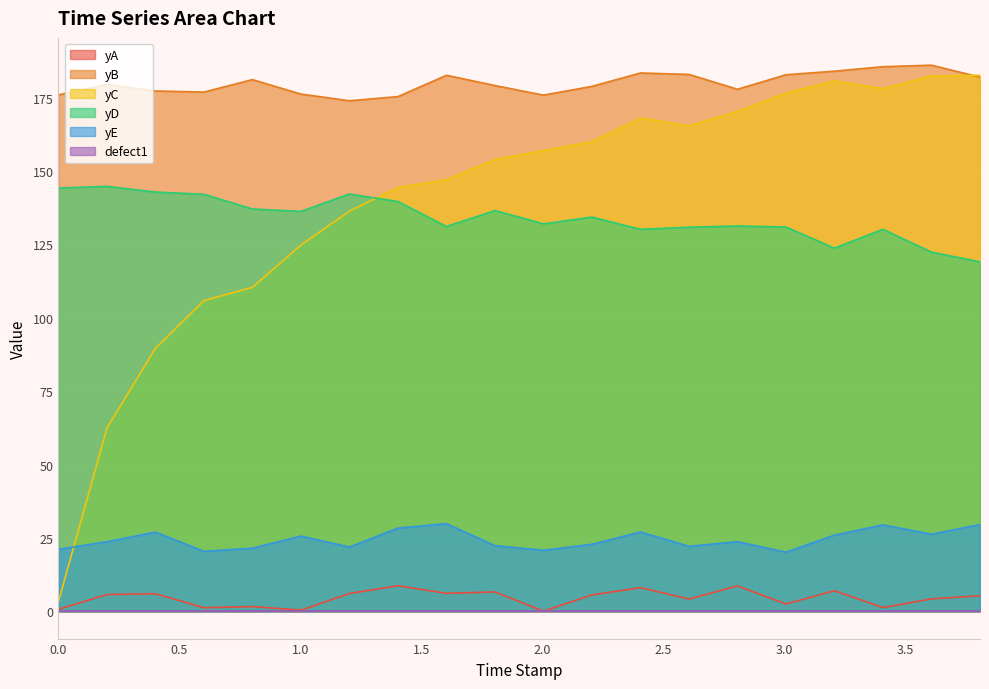

Is it true that yE equals 10.8 at 3.807615?

False